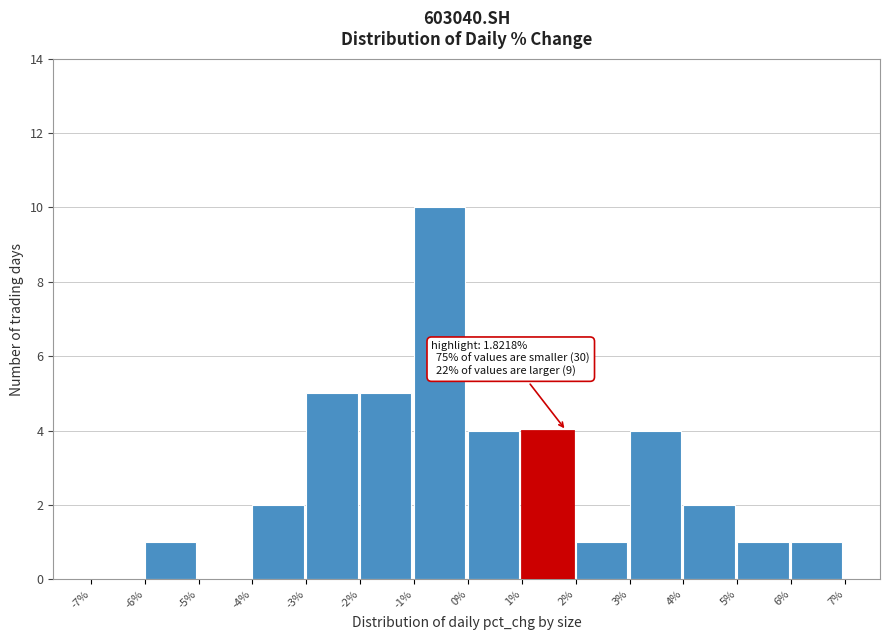

Which range on the x-axis has the tallest bar?

-1% to 0%